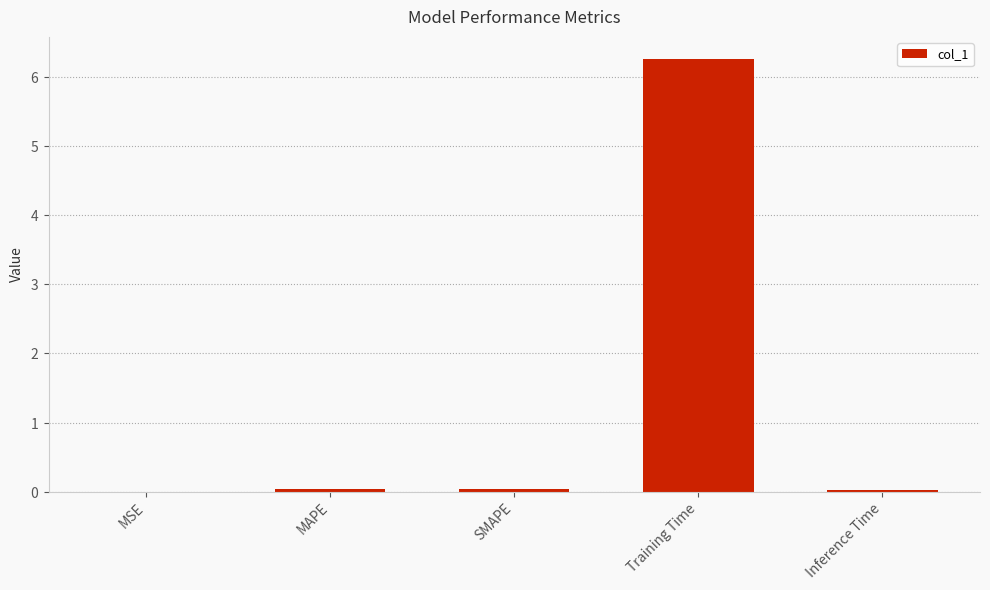

Reading left to right, list all the values displayed in this chart.

0.0	0.0	0.0	6.3	0.0